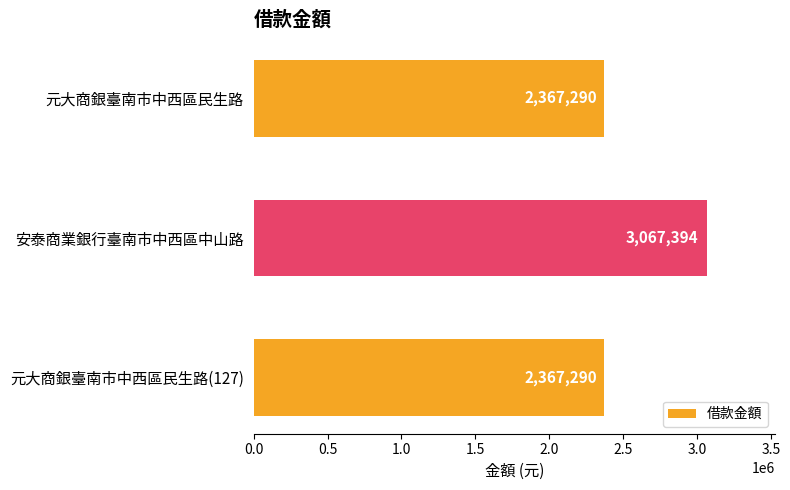

What is the sum of all values?

7801974